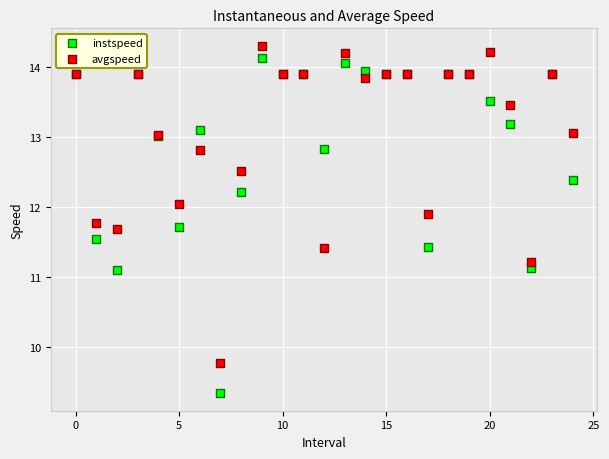

Which series has the widest spread of Y values?

instspeed